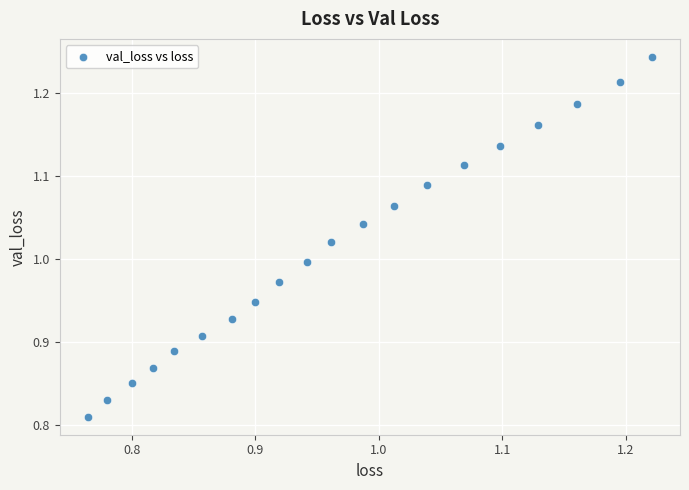

What is the range of X values (max minus min)?

0.5